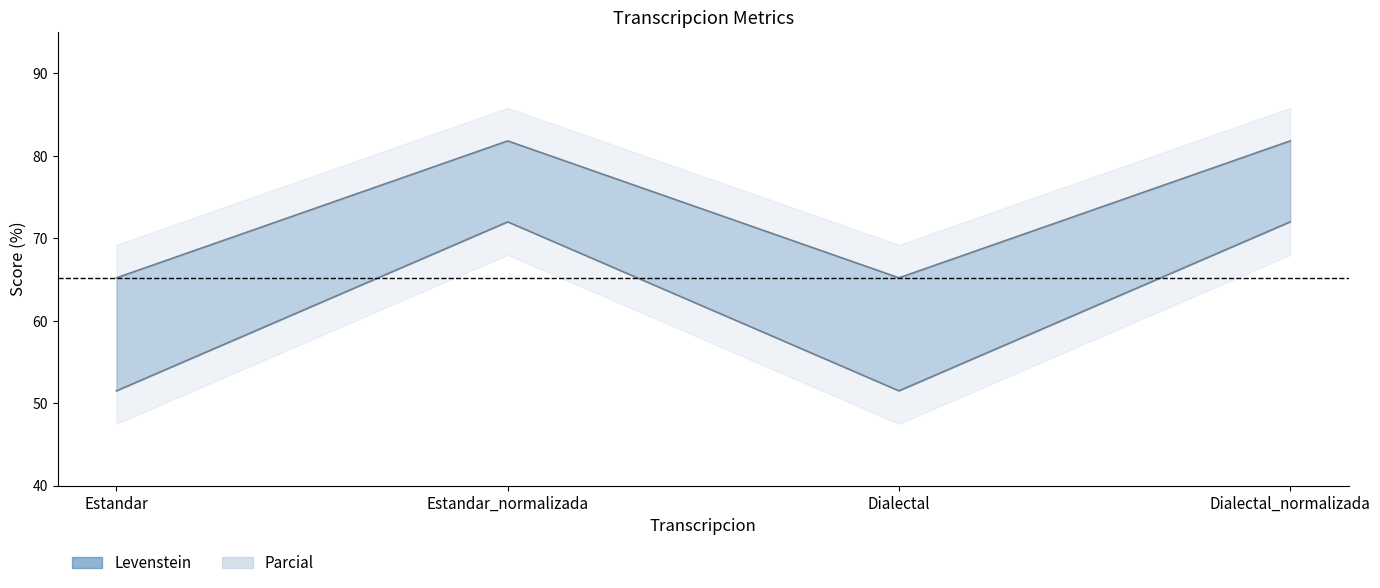

How many interior local peaks does the Parcial series have?

1